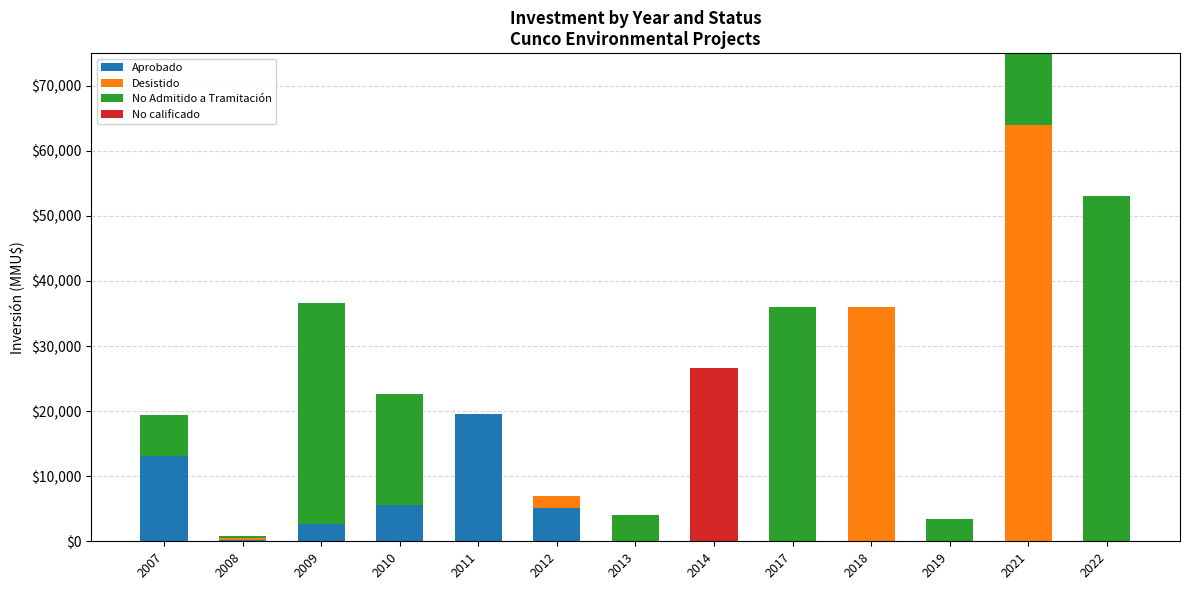

True or false: Aprobado has a value of 18942 at 2007.

False